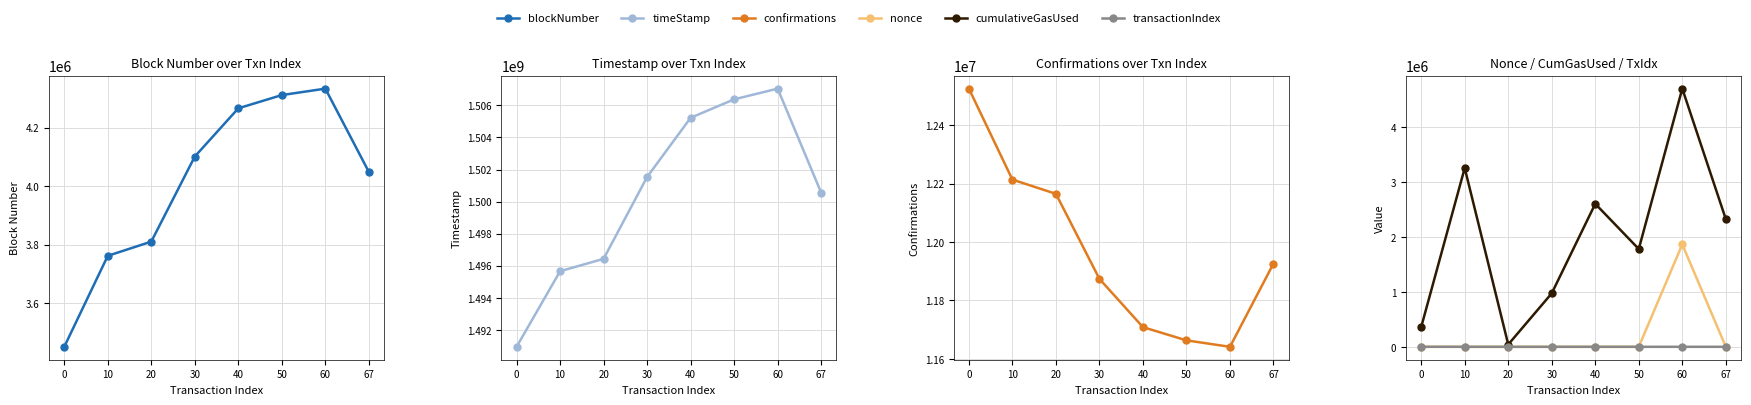

What is the total value across all series at 40?

1523800969